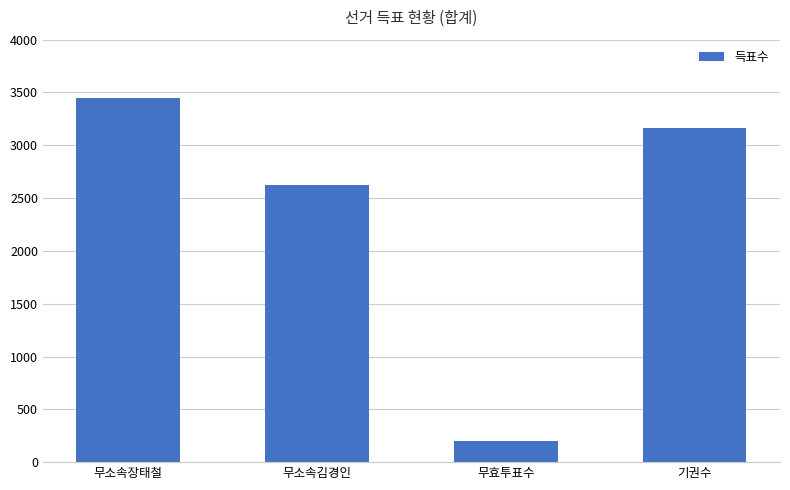

Count the number of data series in this chart.

1